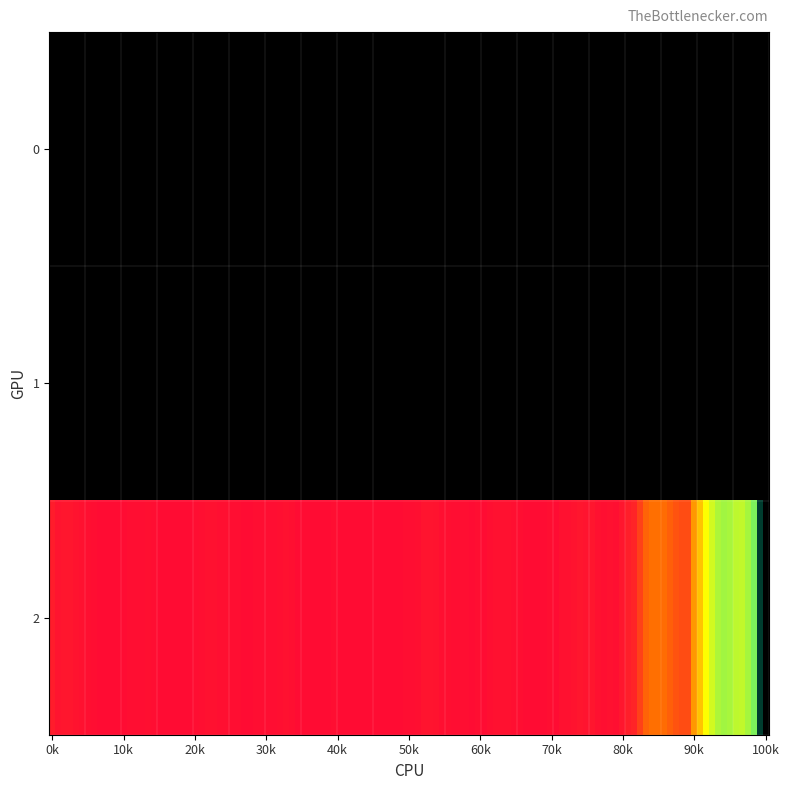

What is the maximum value shown in the chart?

582